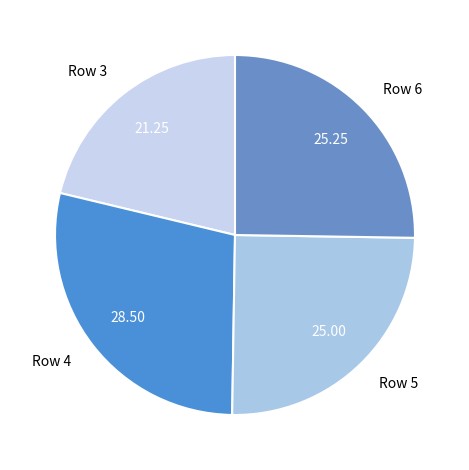

Is there any slice that represents more than half of the pie?

No